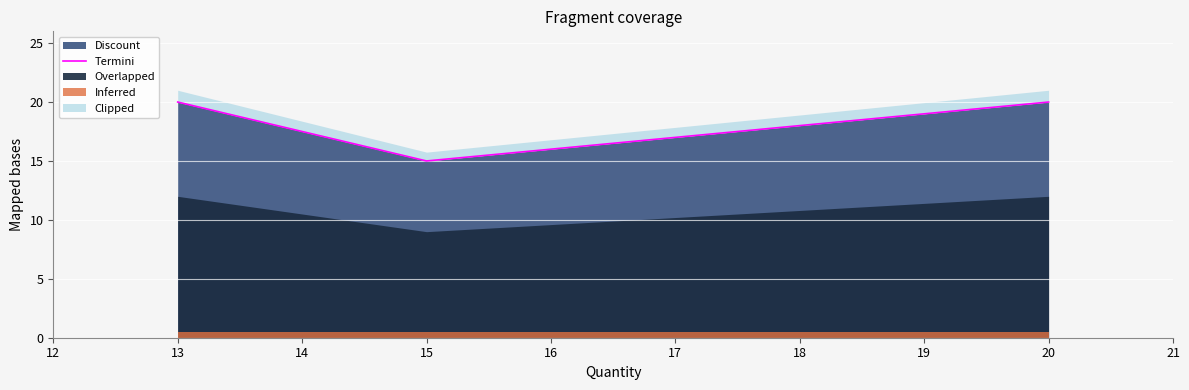

What is the average value?

18